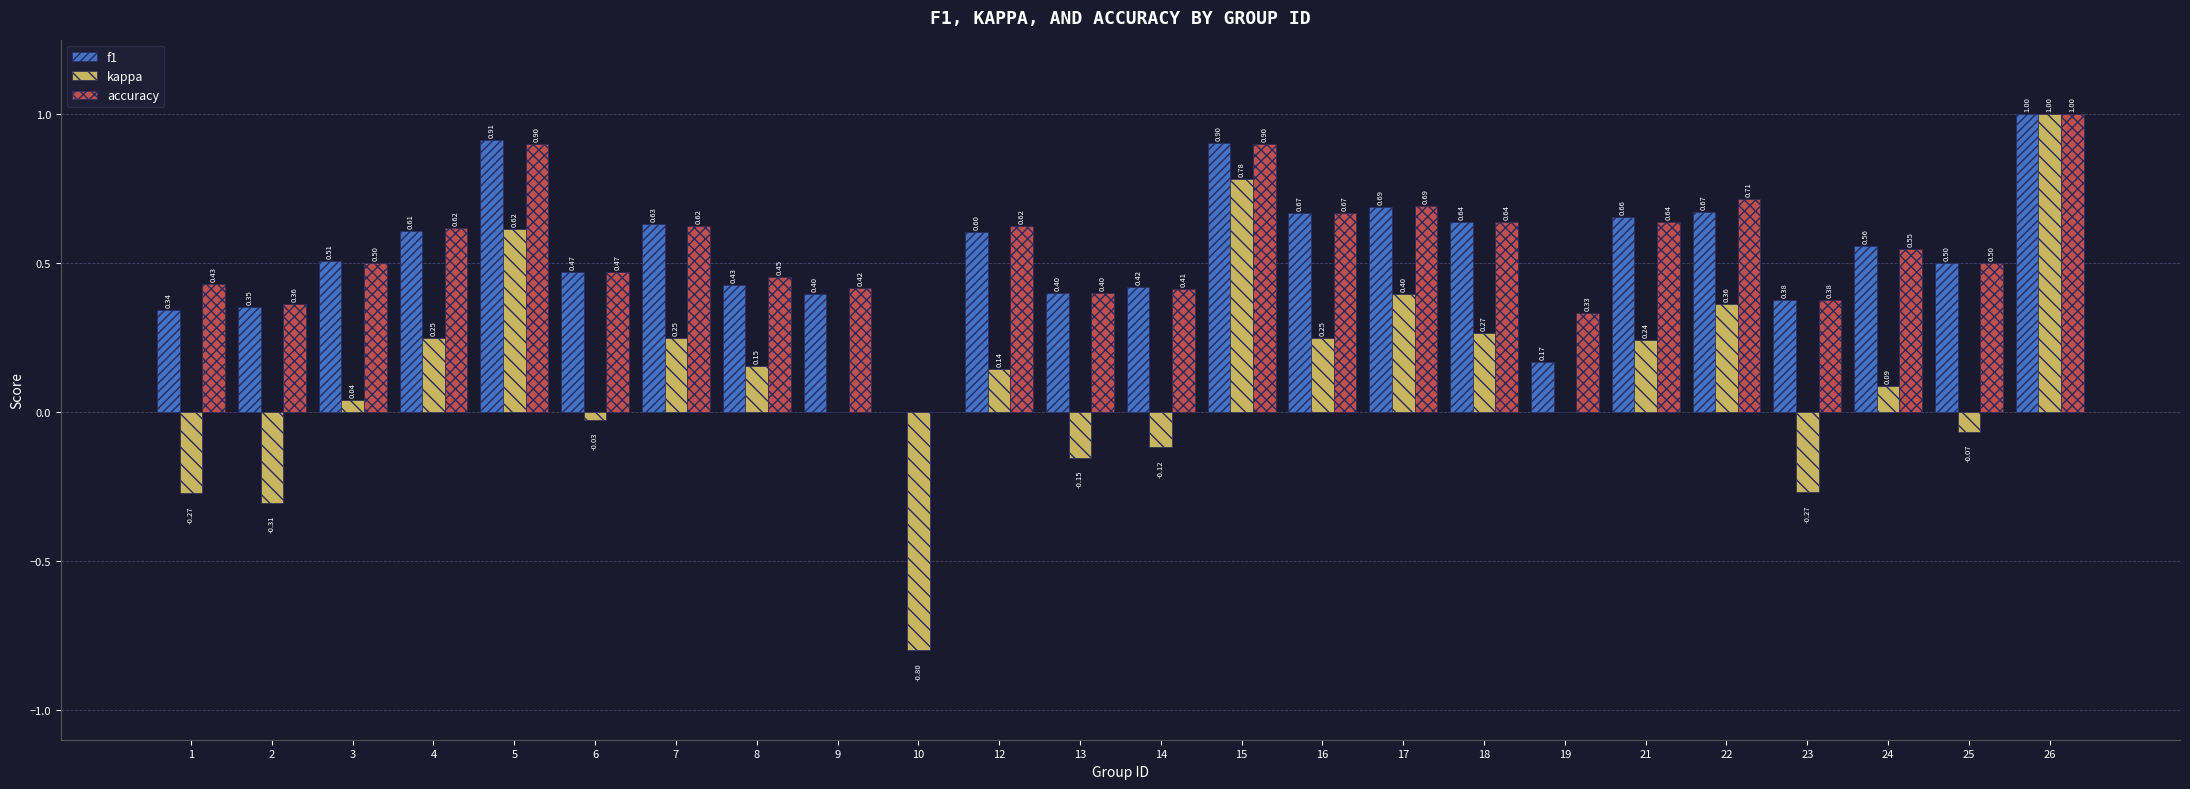

Which series has the largest total across all categories?

accuracy